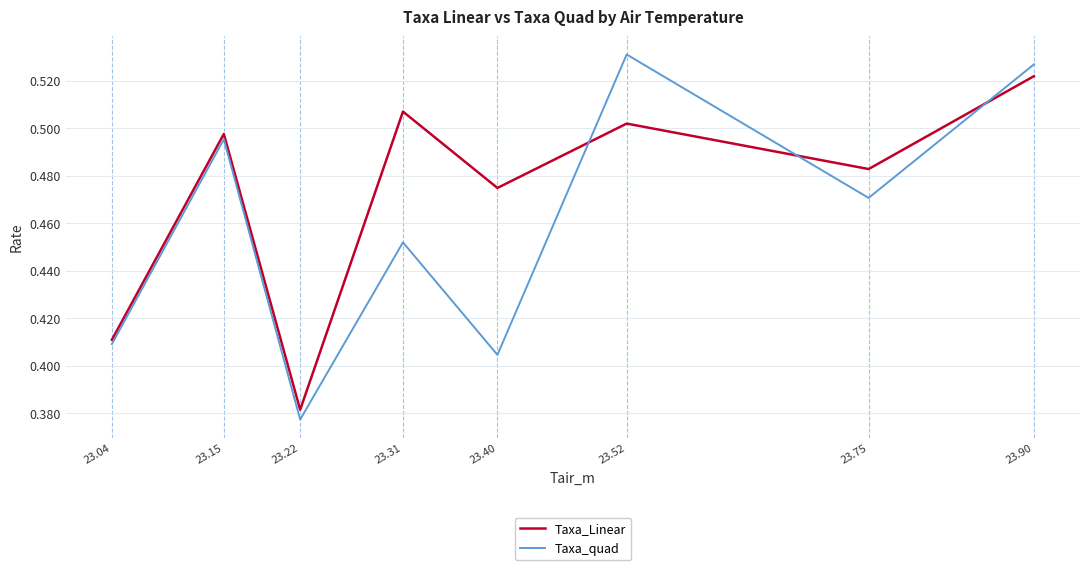

Which series has the widest spread of values?

Taxa_quad